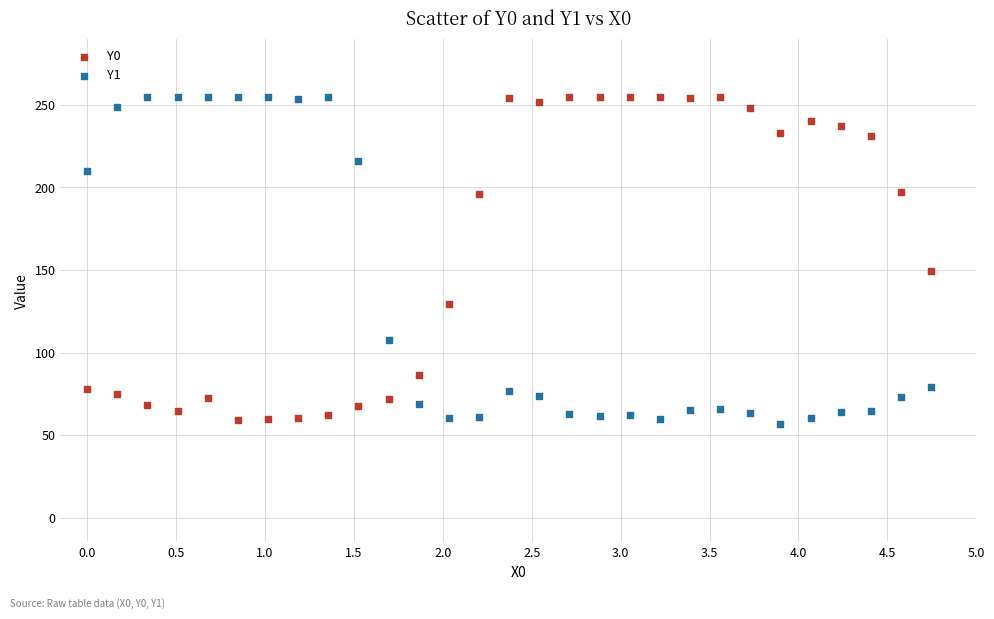

What are all the series names shown in the legend?

Y0, Y1